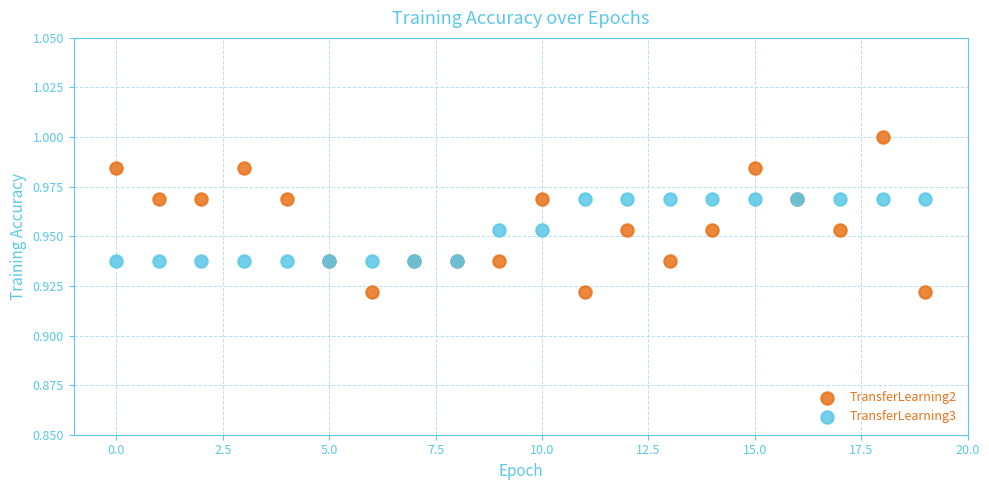

Which series has the largest Y range (max minus min)?

TransferLearning2